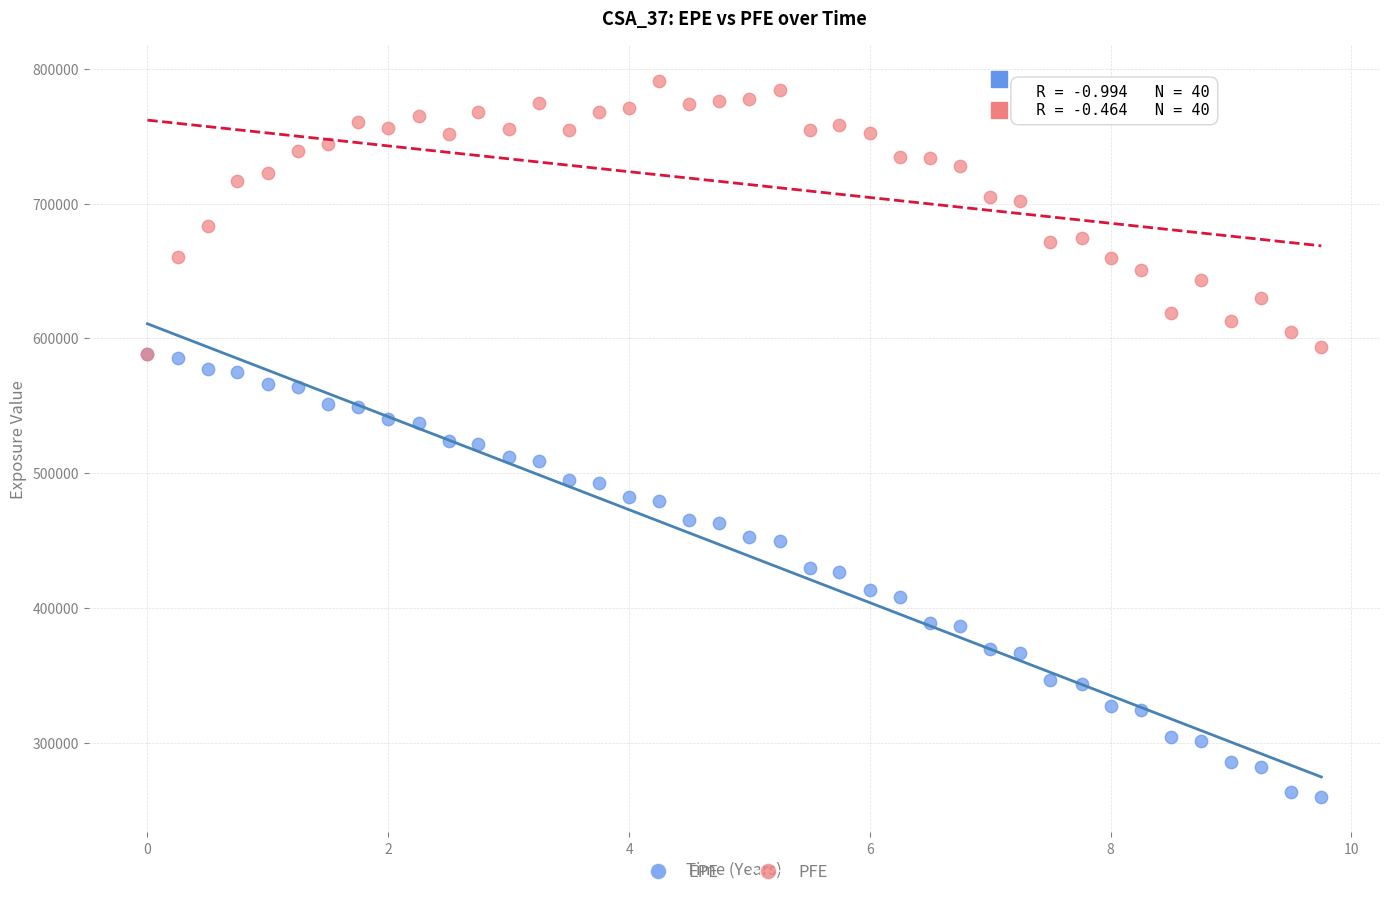

What are all the series names shown in the legend?

EPE, PFE